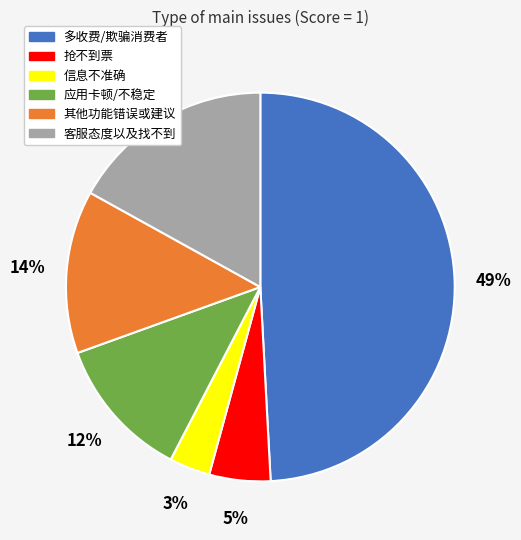

Is the sum of 应用卡顿/不稳定 and 抢不到票 greater than half?

No